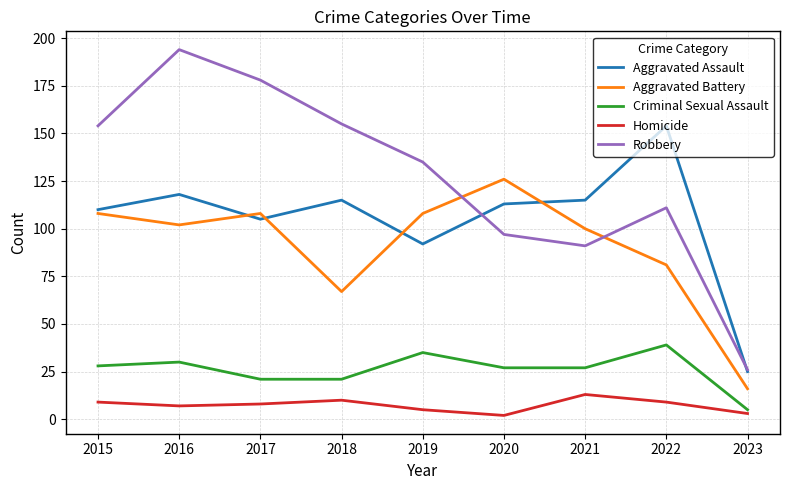

Where is the first local minimum for Aggravated Assault?

2017